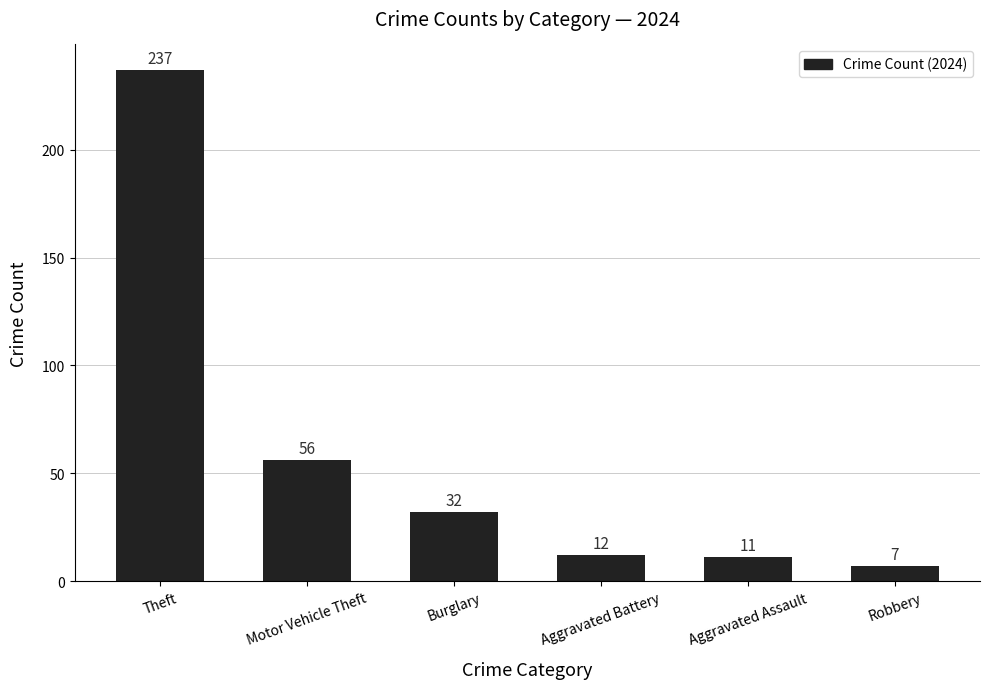

List the labels in order of value, largest first.

Theft, Motor Vehicle Theft, Burglary, Aggravated Battery, Aggravated Assault, Robbery